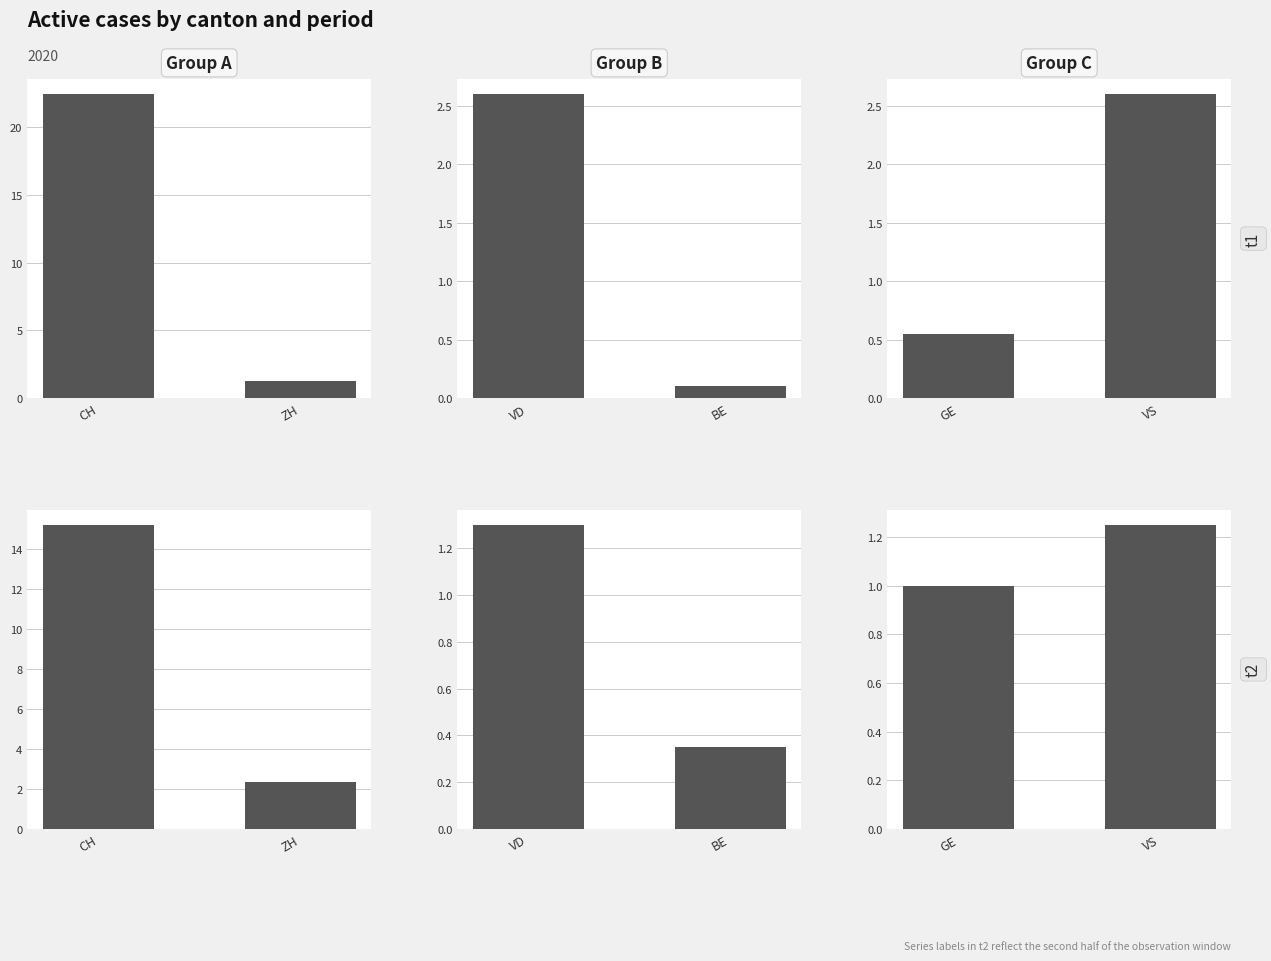

What is the spread (max minus min) of values at 2020-06-18?

12